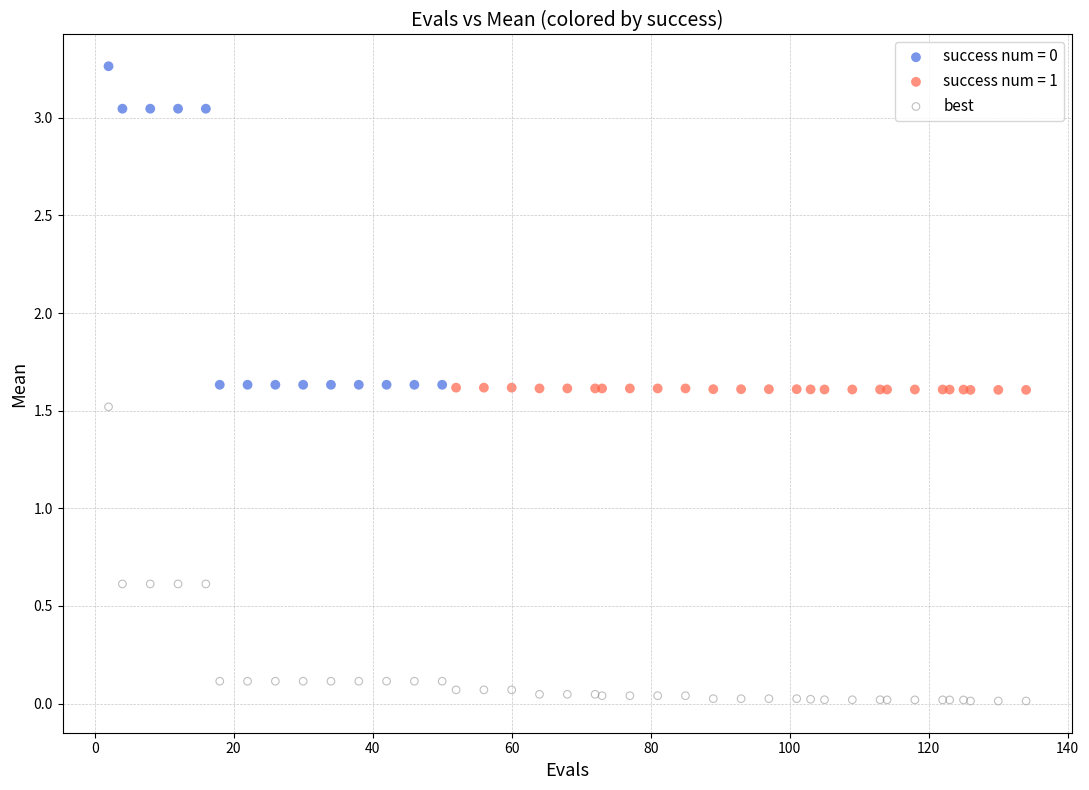

Which series contains the lowest Y value?

best